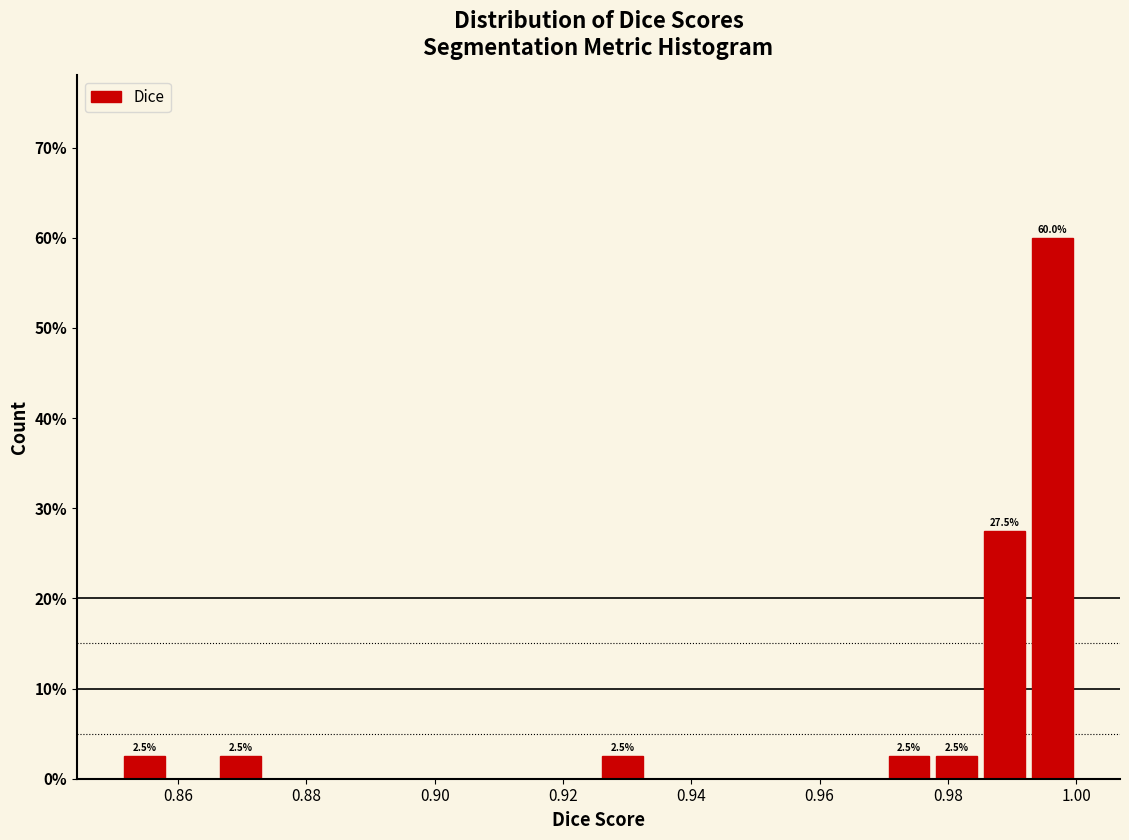

Read against the x-axis, roughly where is the centre of the tallest bar?

0.996